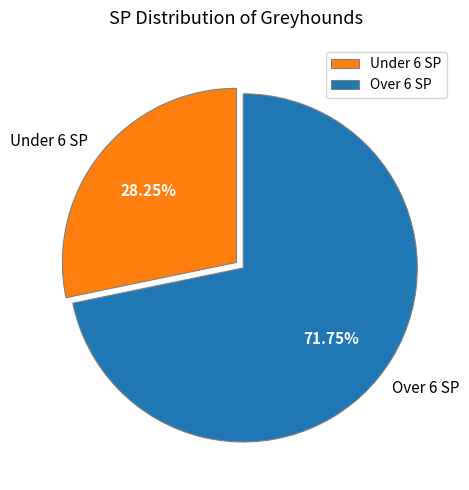

To the nearest percent, what is the average slice percentage?

50%